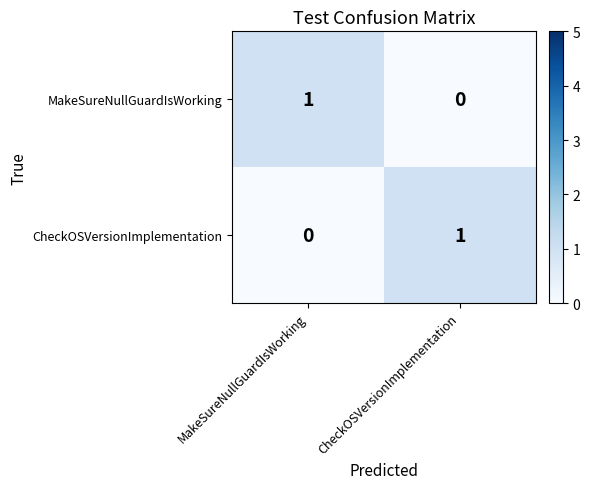

At CheckOSVersionImplementation, list the series in order from smallest to largest.

MakeSureNullGuardIsWorking, CheckOSVersionImplementation